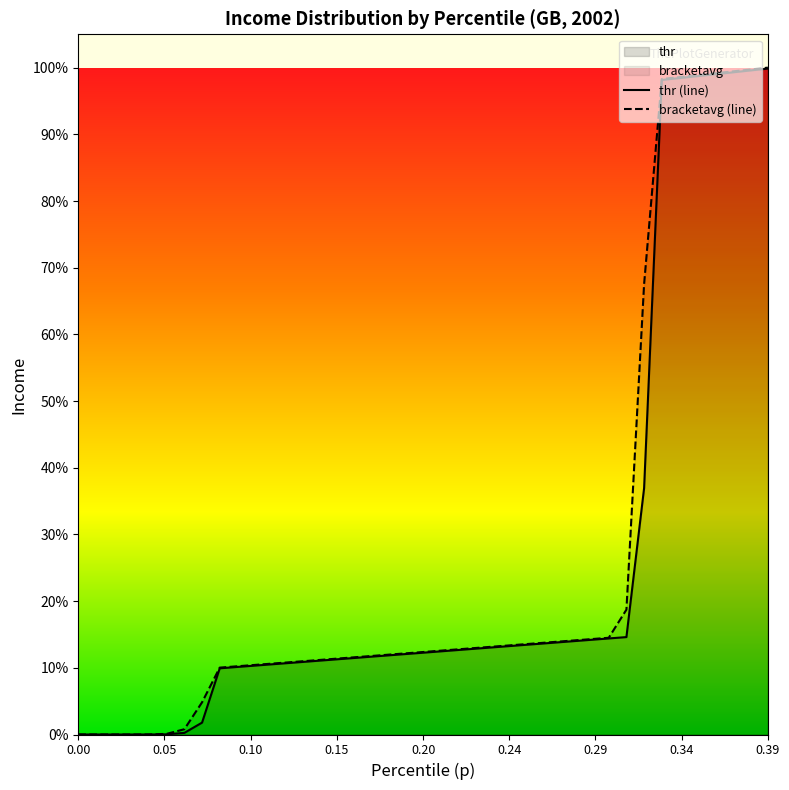

At which label does bracketavg first exceed 1389?

0.2